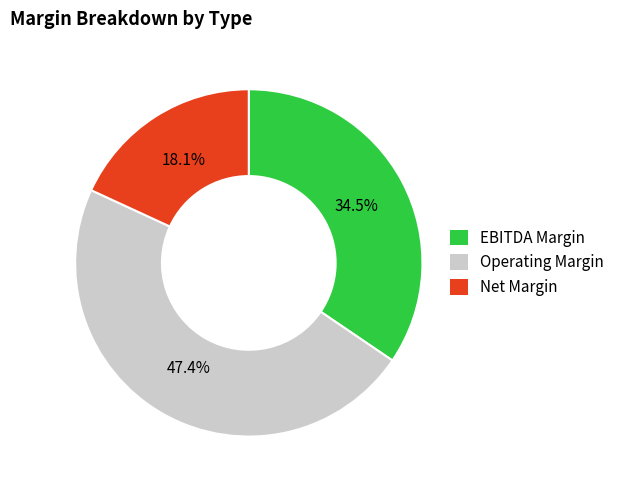

How many slices are in this pie chart?

3